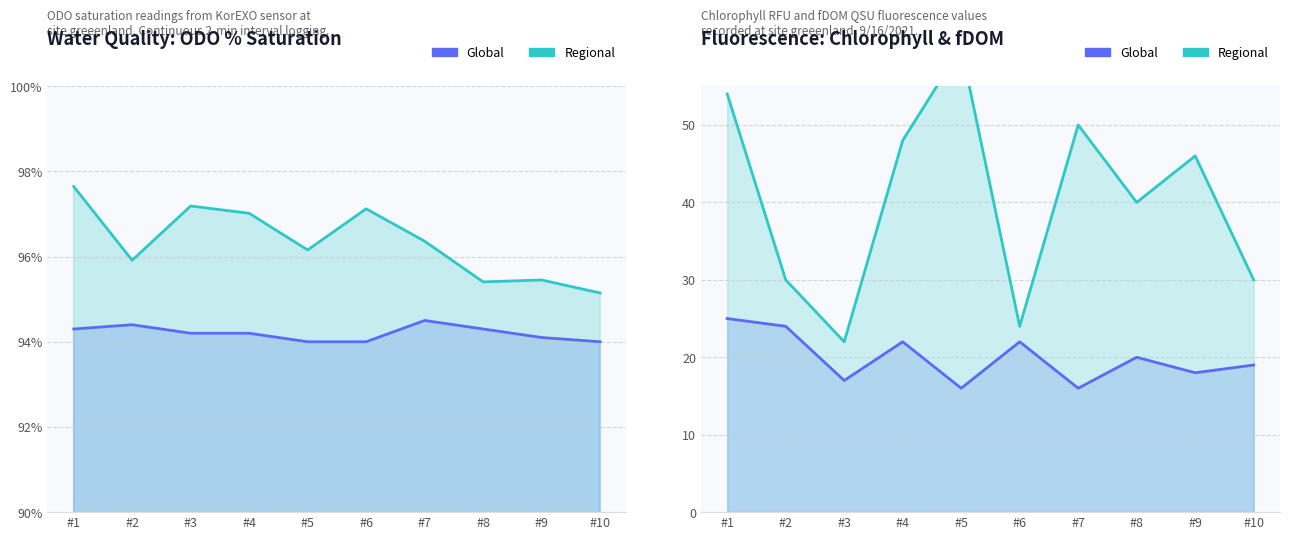

Reading right to left, what are all the values shown in this chart?

Global: 19.0	18.0	20.0	16.0	22.0	16.0	22.0	17.0	24.0	25.0
Regional: 30.0	46.0	40.0	50.0	24.0	60.0	48.0	22.0	30.0	54.0